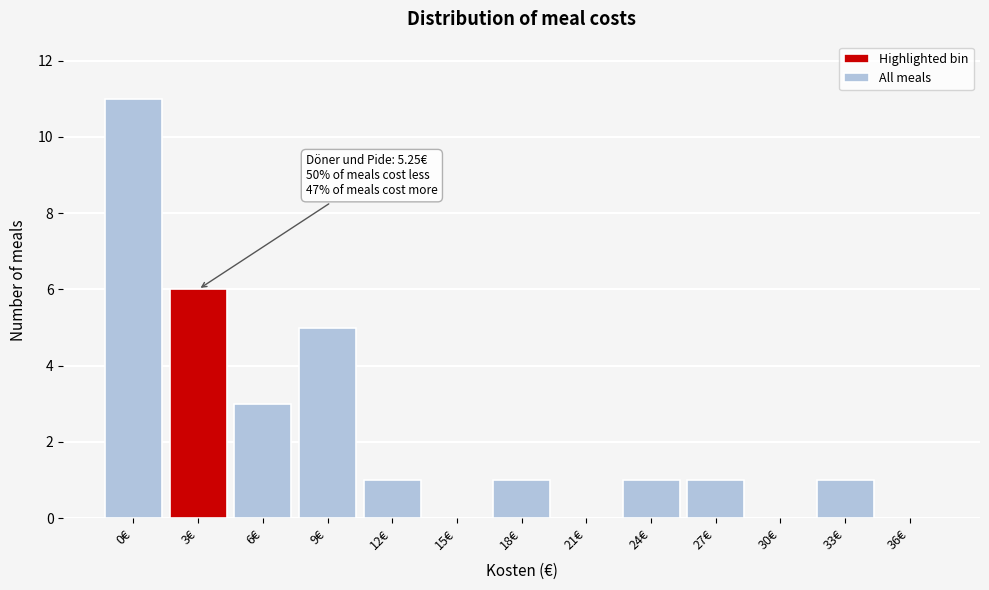

Reading left to right, list all the values displayed in this chart.

0€=11	3€=6	6€=3	9€=5	12€=1	15€=0	18€=1	21€=0	24€=1	27€=1	30€=0	33€=1	36€=0